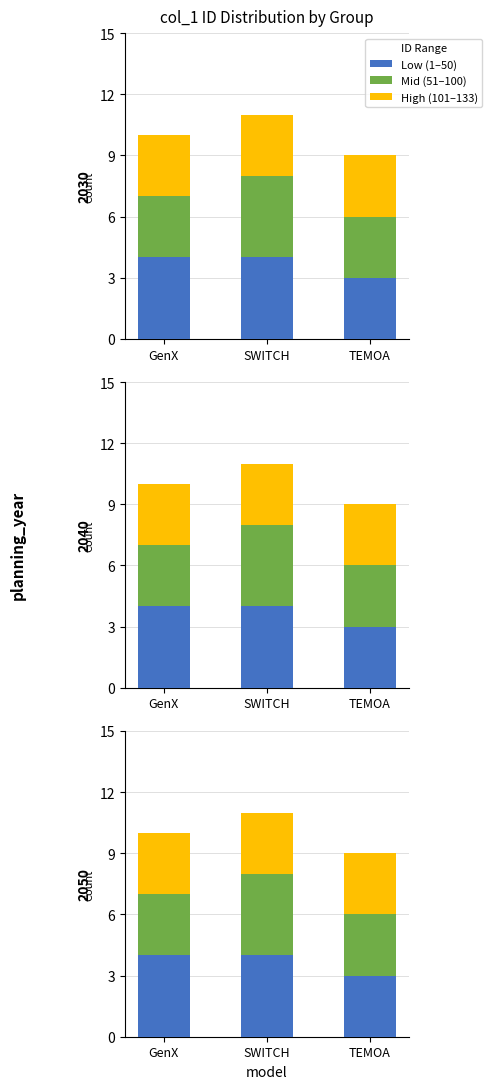

What are all the series names shown in the legend?

Low (1–50), Mid (51–100), High (101–133)